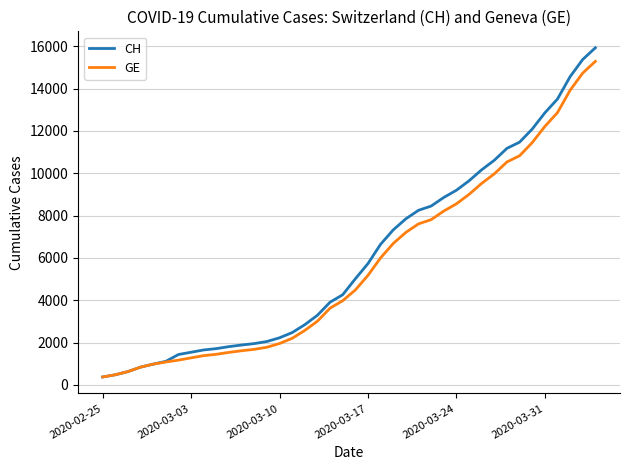

What is the smallest value displayed?

375